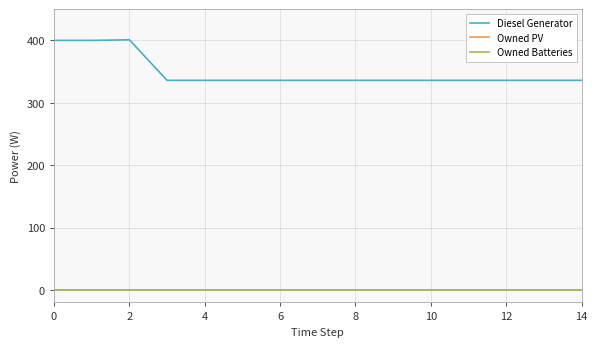

Rank the series by their maximum value, from highest to lowest.

Diesel Generator, Owned PV, Owned Batteries